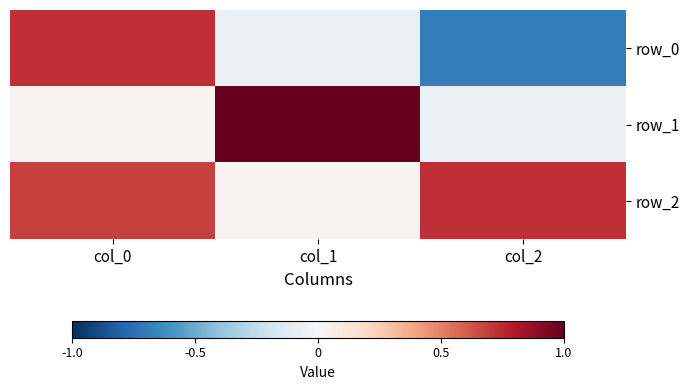

At col_1, list the series in order from smallest to largest.

row_0, row_2, row_1